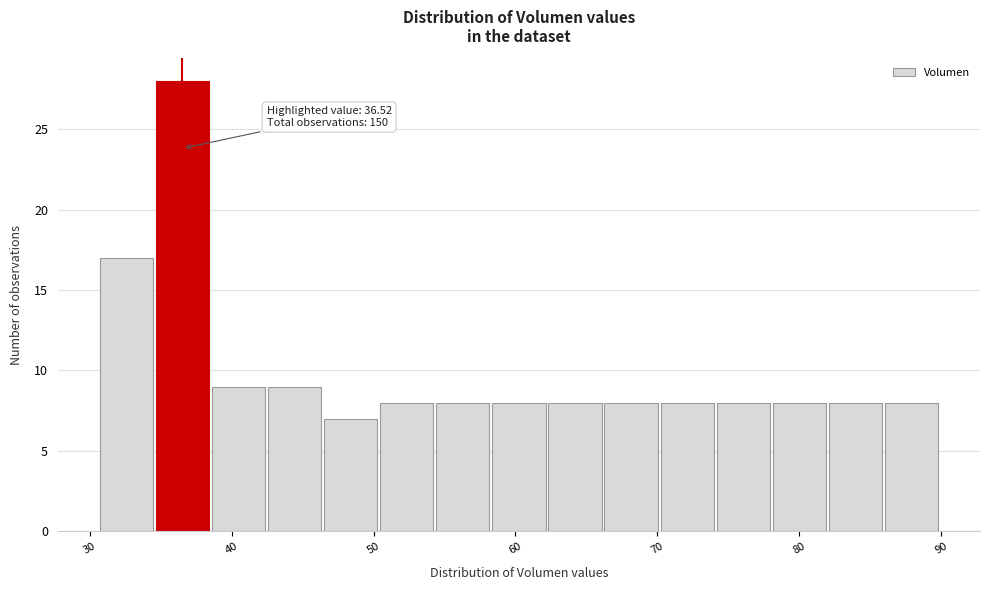

Around what value on the x-axis is the tallest bar? Give the approximate position of its centre, as read against the axis.

37